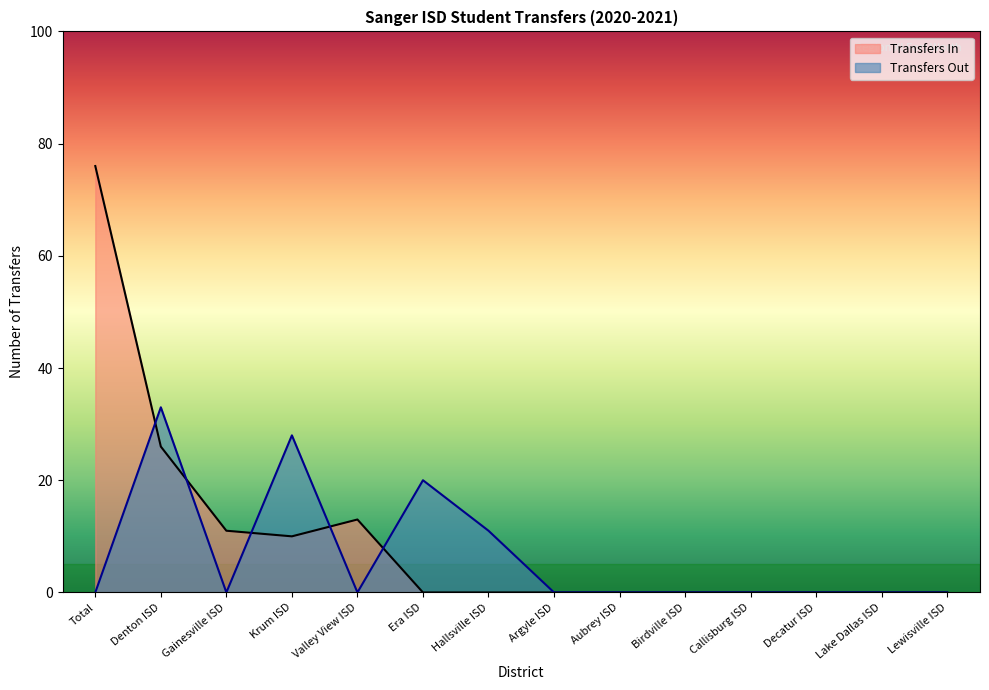

How many values in Transfers Out are above zero?

4